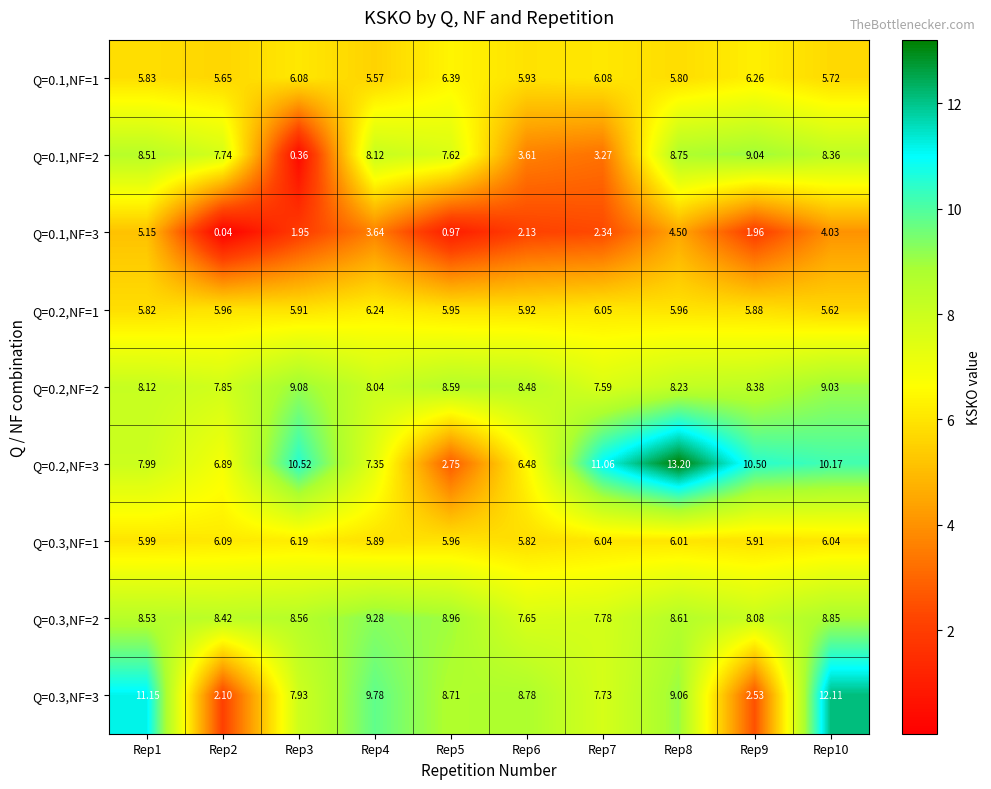

What is the total value across all series at Rep5?

55.9